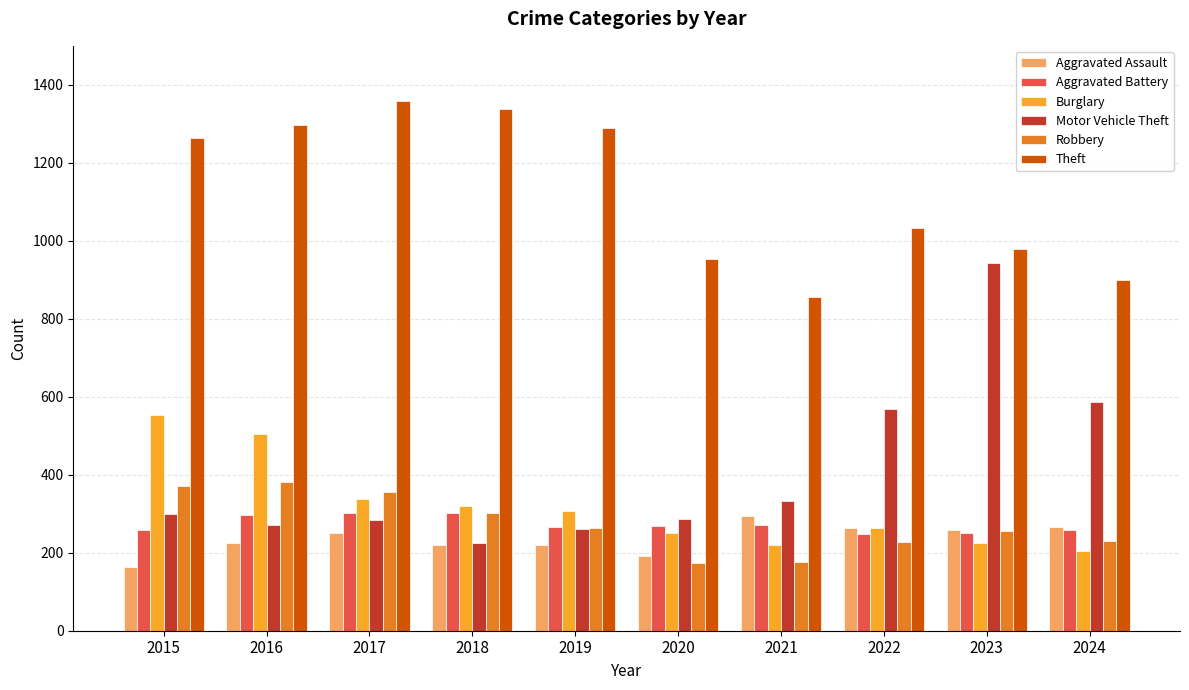

How many bars are there in each group?

6